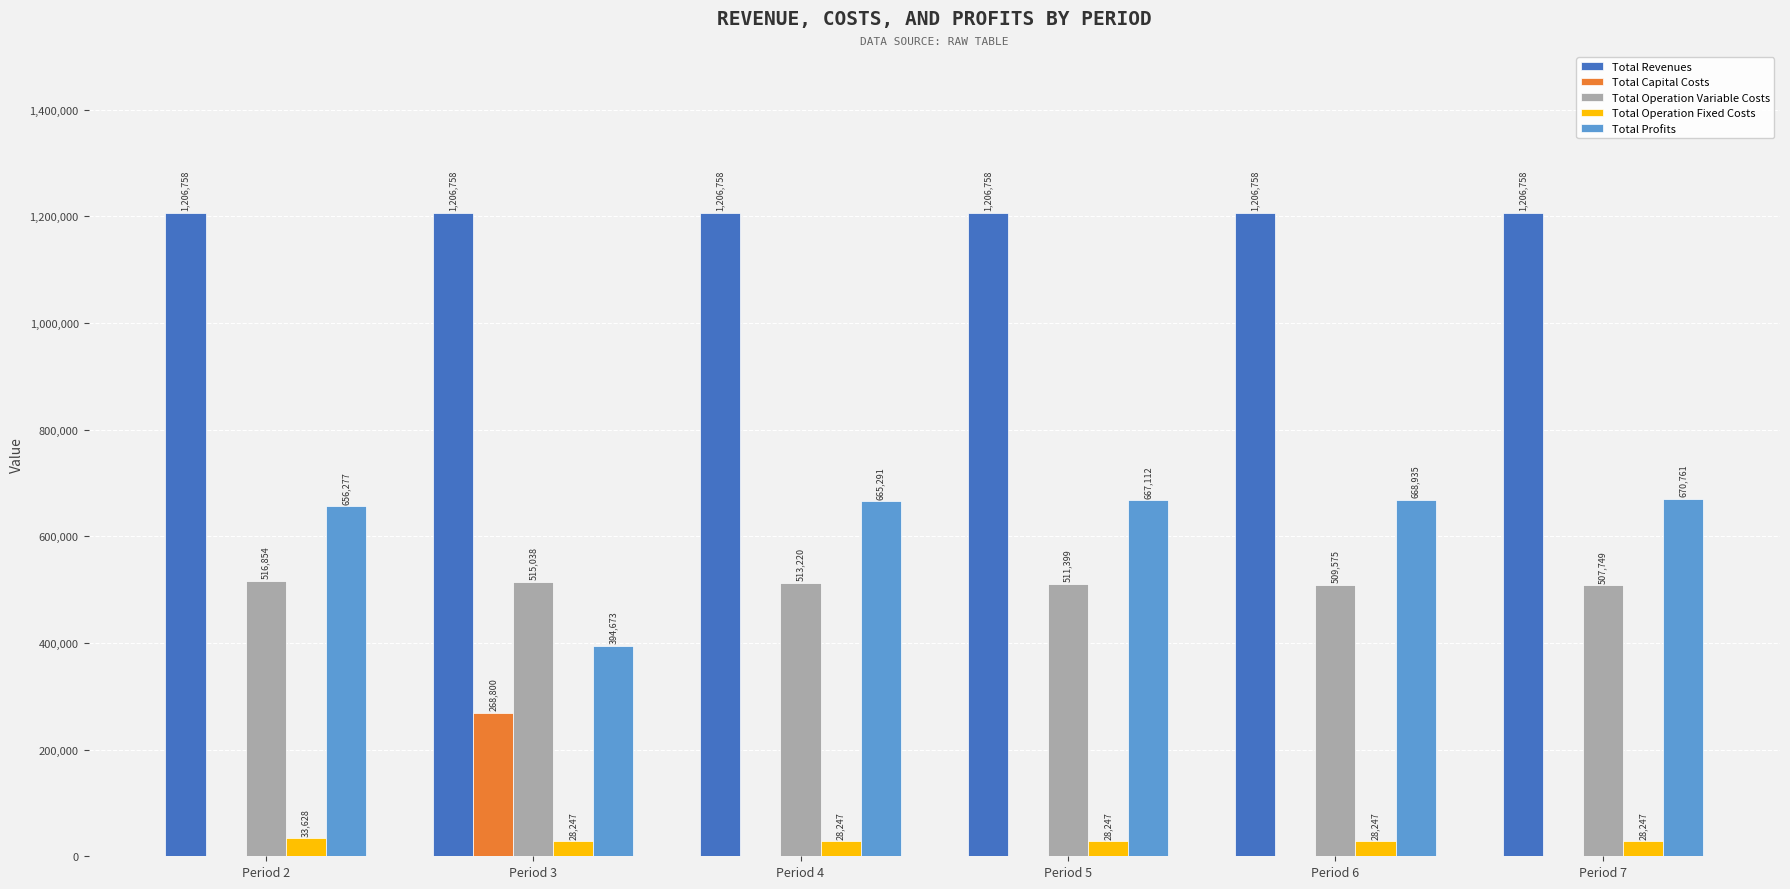

Which series changed the most between Period 2 and Period 7?

Total Profits